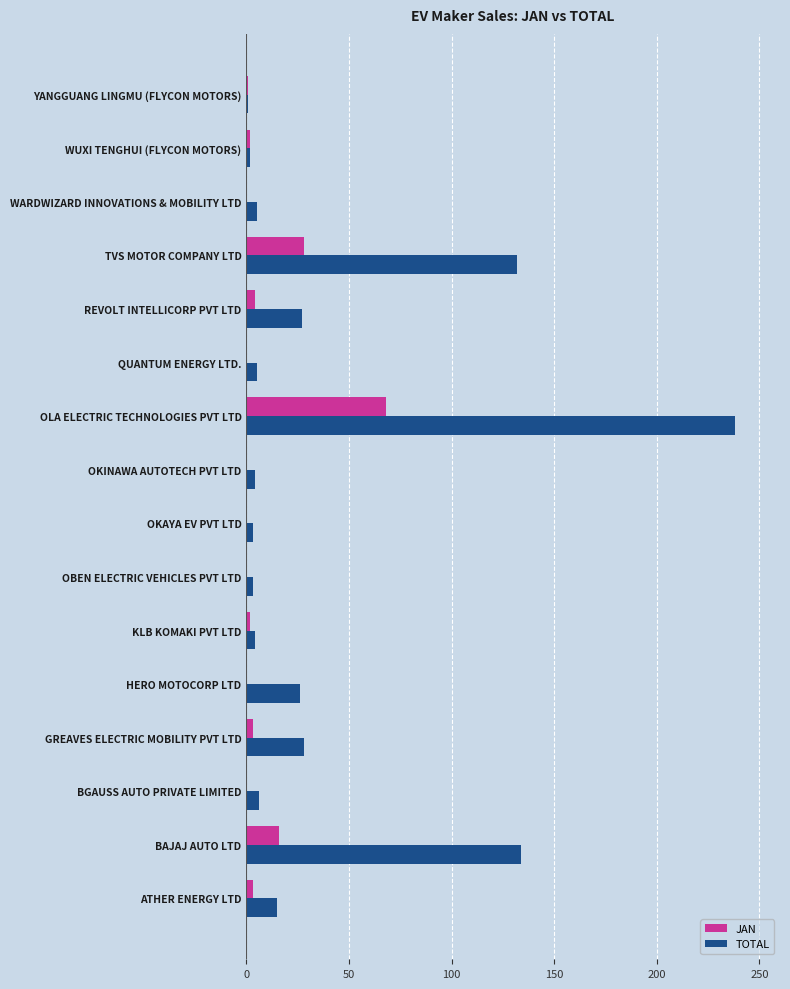

The TOTAL series shows 6 at BGAUSS AUTO PRIVATE LIMITED. True or false?

True